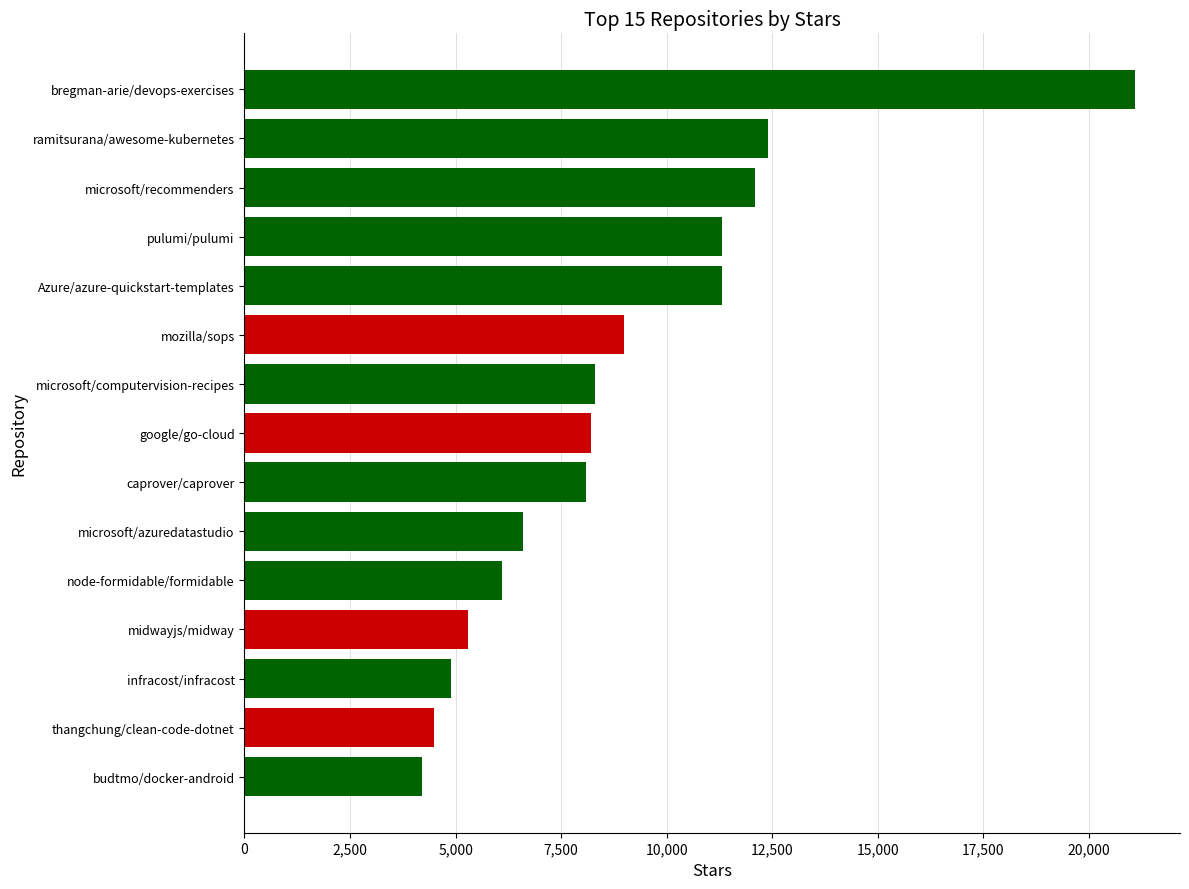

The value at Azure/azure-quickstart-templates is 11300. True or false?

True